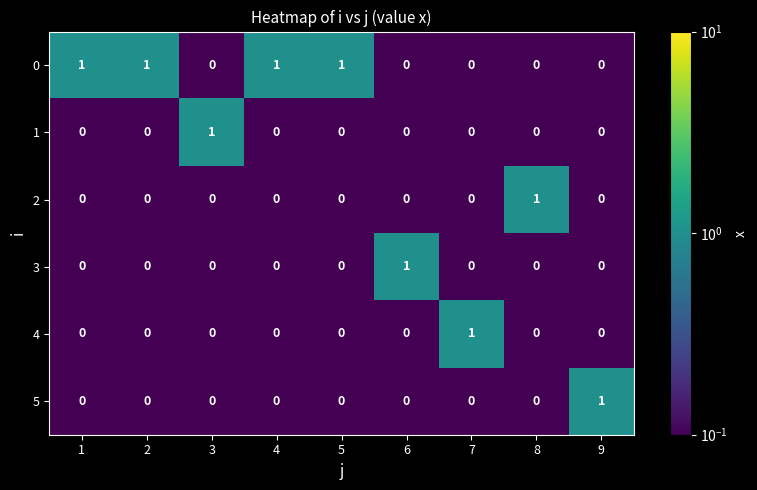

The 1 series shows 1 at 3. True or false?

True